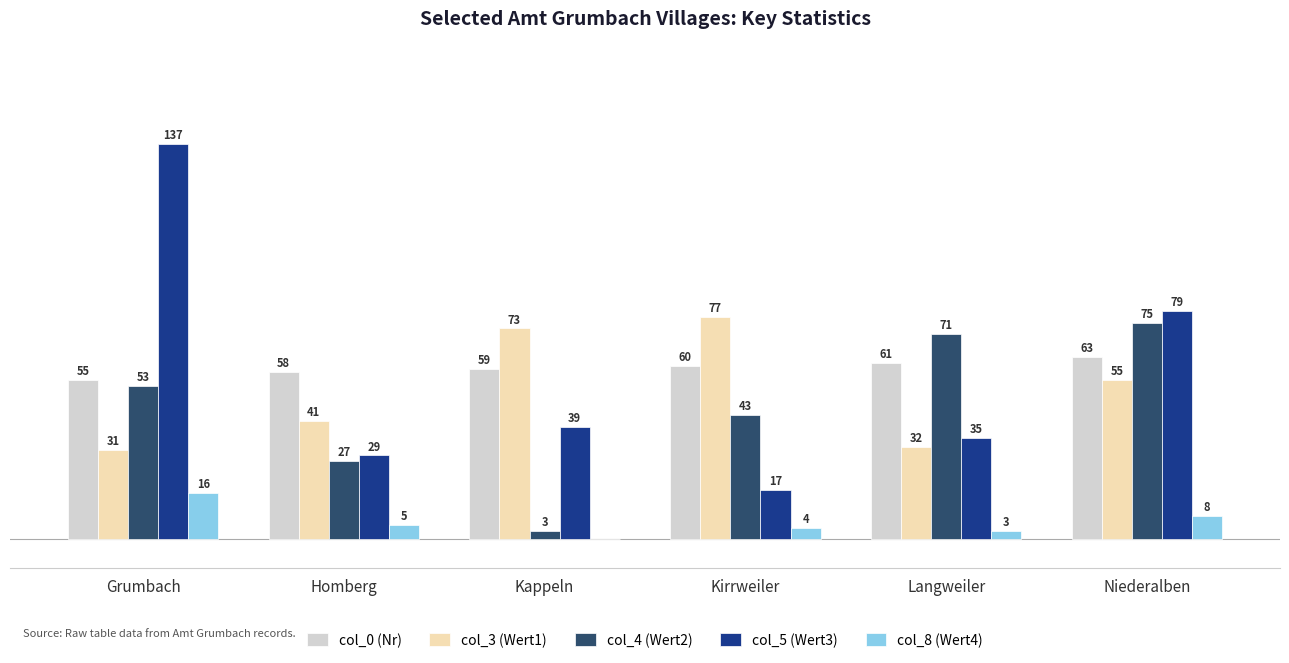

Which label corresponds to the largest value in the chart?

Grumbach